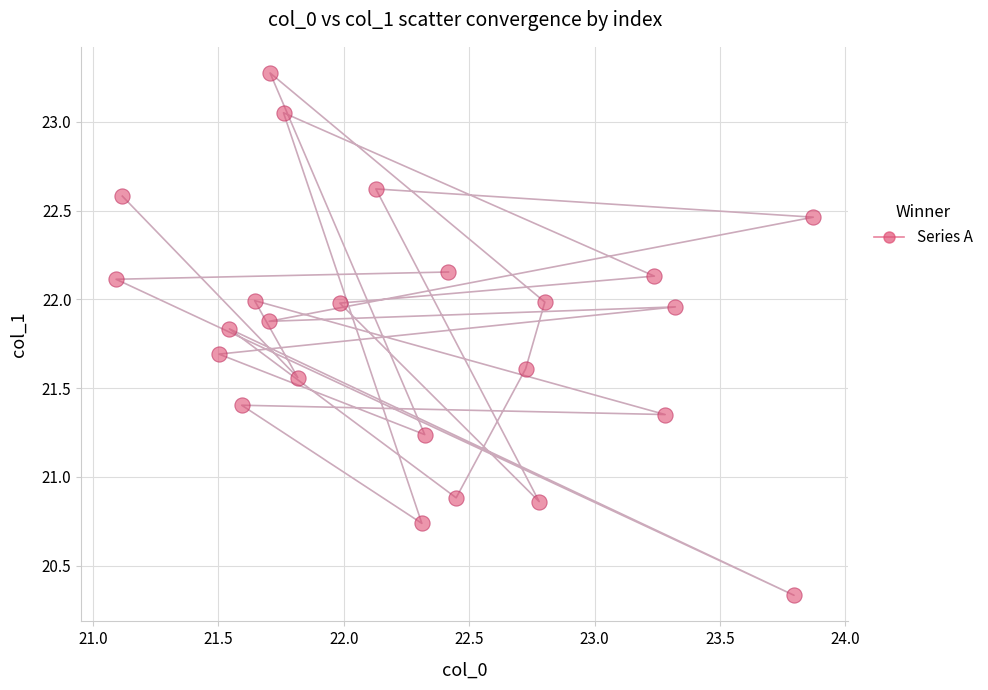

What is the range of Y values (max minus min)?

2.9